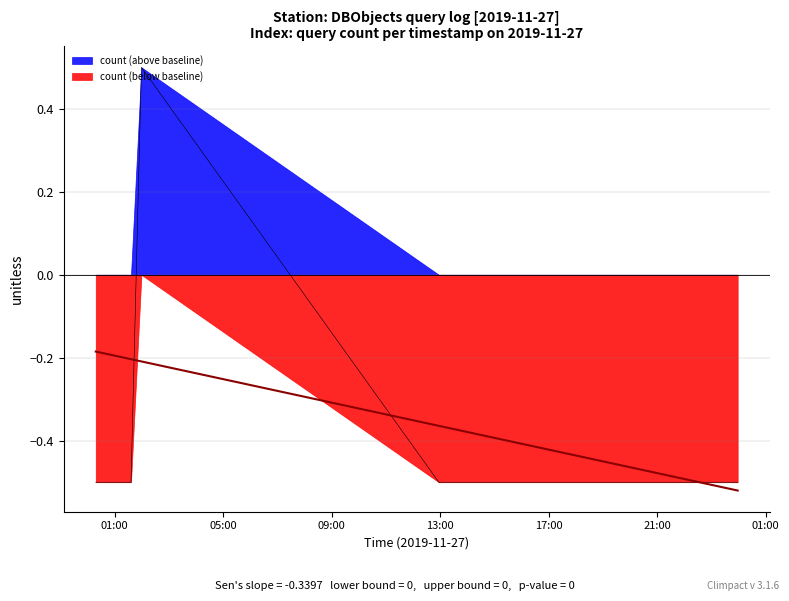

How many data points does each series have?

6